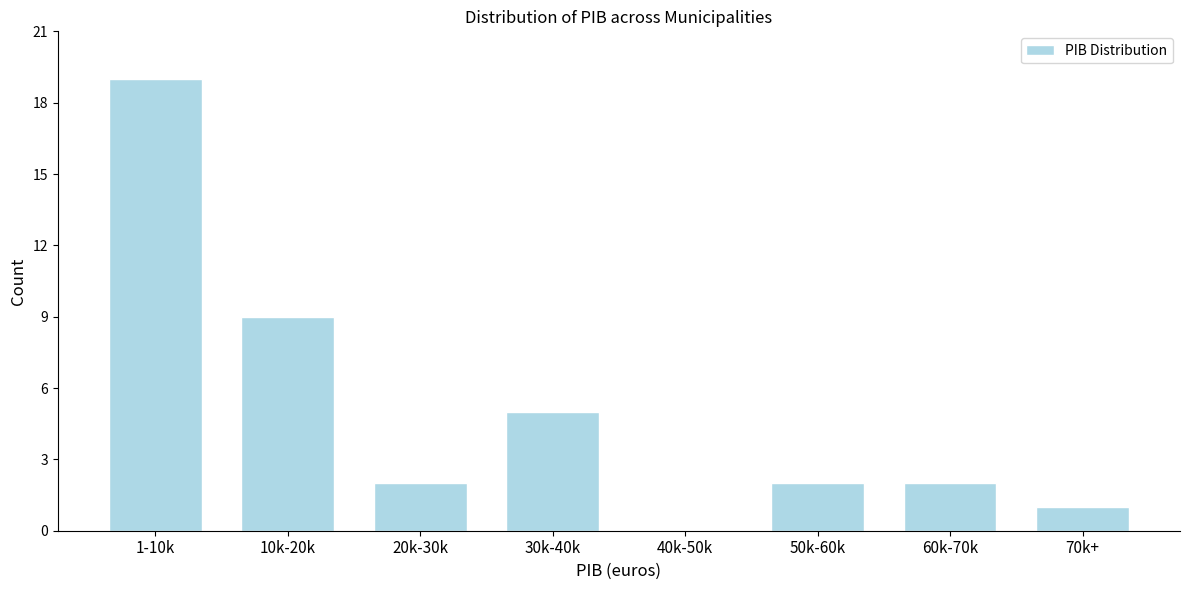

Reading left to right, what are all the values shown in this chart?

1-10k=19	10k-20k=9	20k-30k=2	30k-40k=5	40k-50k=0	50k-60k=2	60k-70k=2	70k+=1